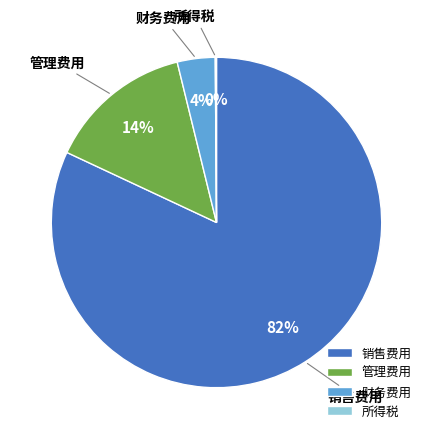

Is the sum of 财务费用 and 销售费用 greater than half?

Yes